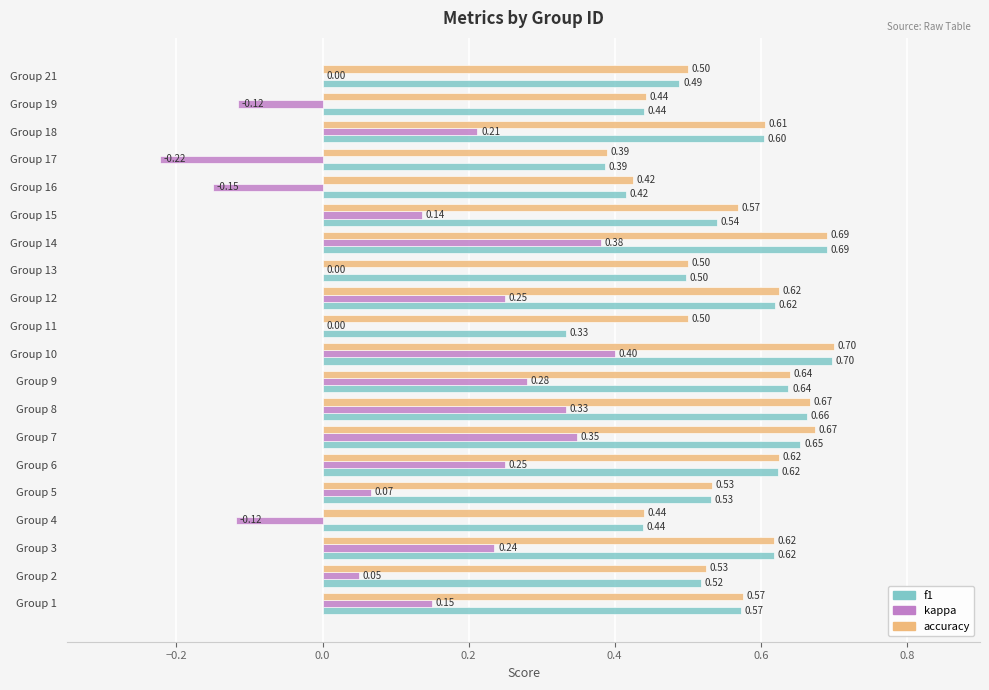

Between Group 2 and Group 8, which series saw the biggest shift?

kappa